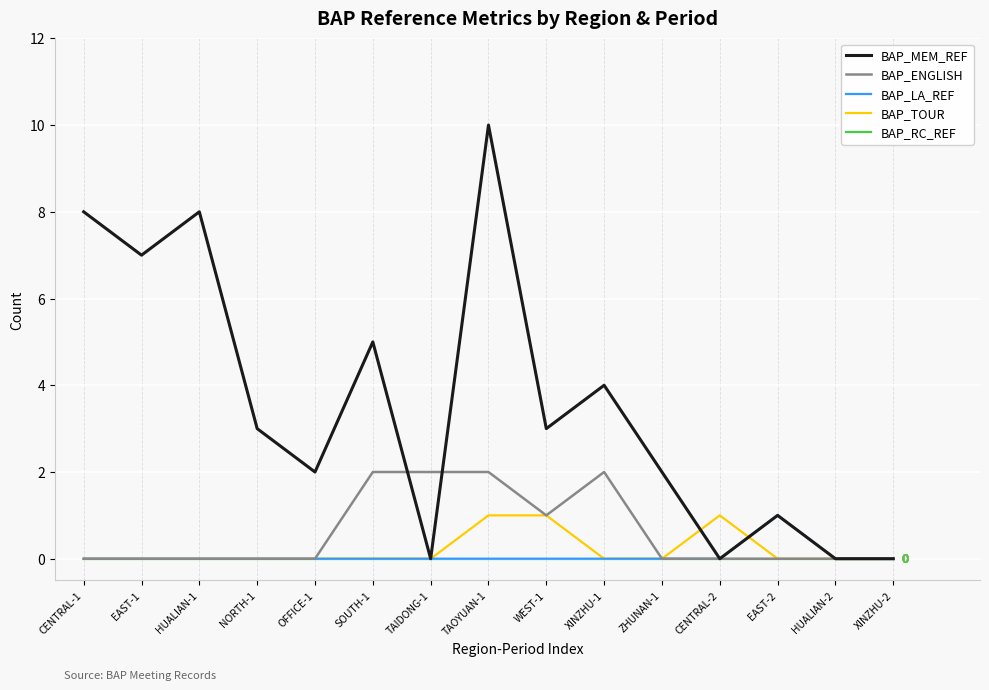

Which label corresponds to the largest value in the chart?

TAOYUAN-1